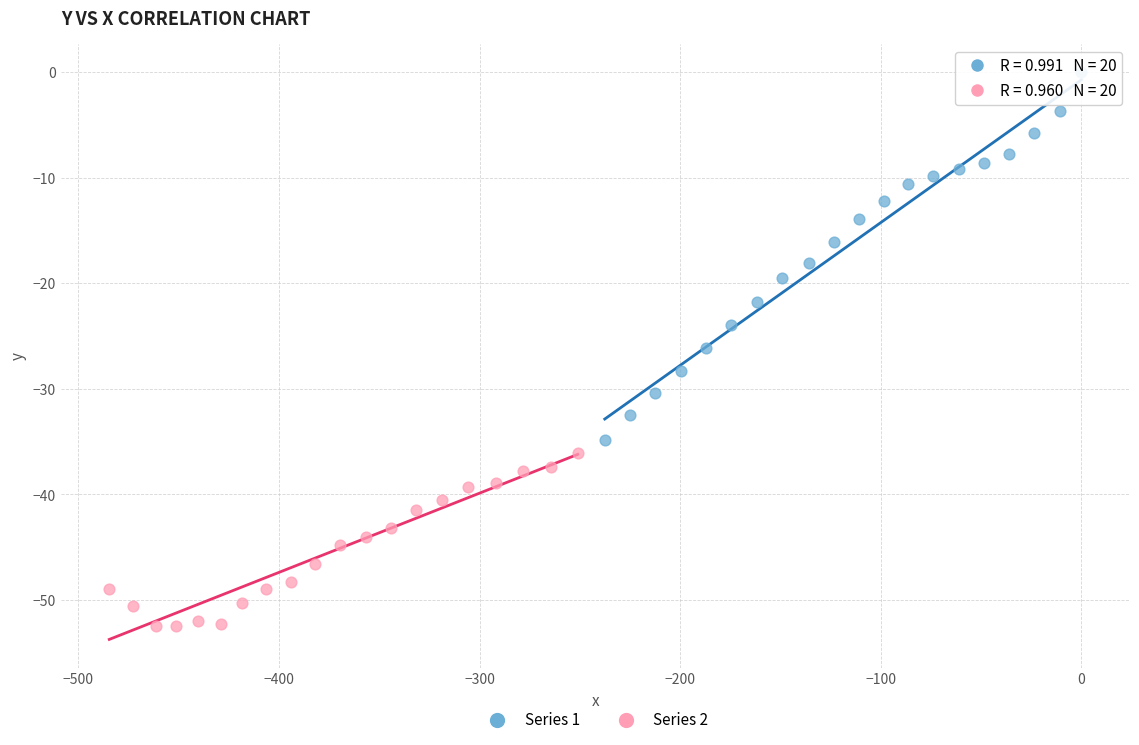

What are all the series names shown in the legend?

Series 1, Series 2